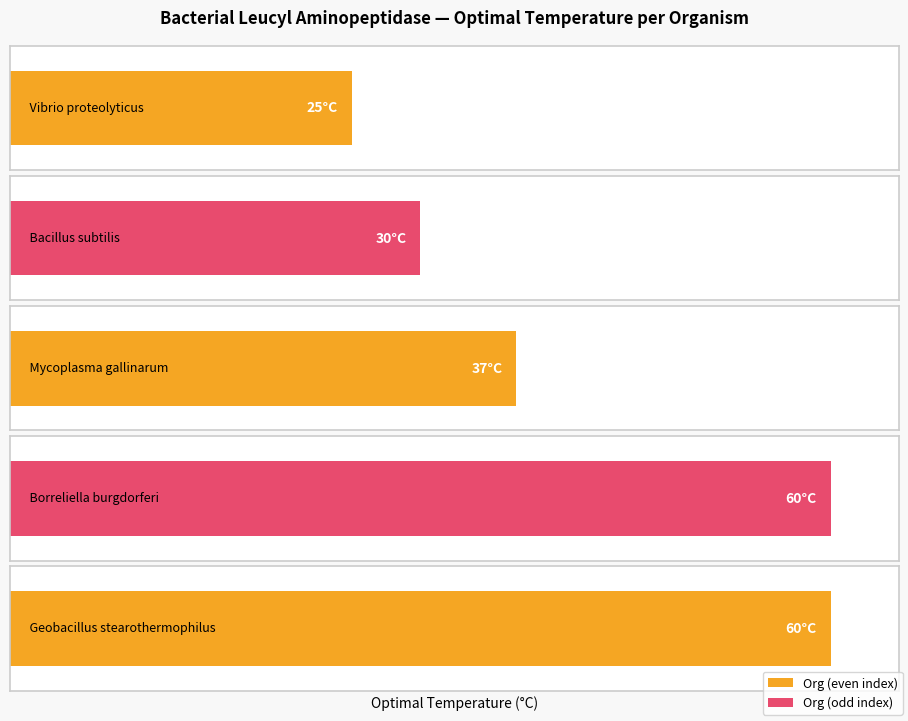

Rank the categories by value from highest to lowest.

Borreliella burgdorferi, Geobacillus stearothermophilus, Mycoplasma gallinarum, Bacillus subtilis, Vibrio proteolyticus